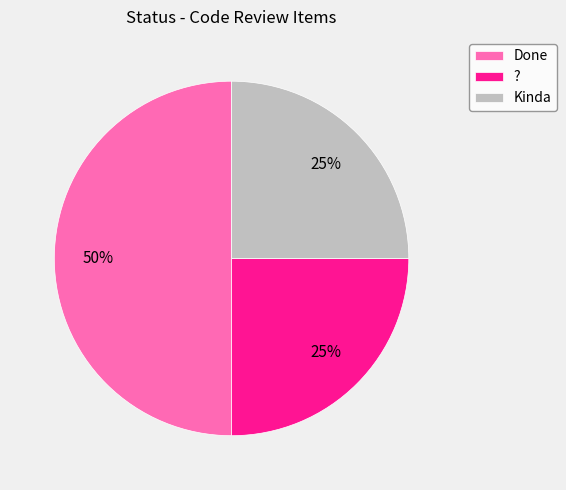

What is the largest slice in the pie chart?

Done